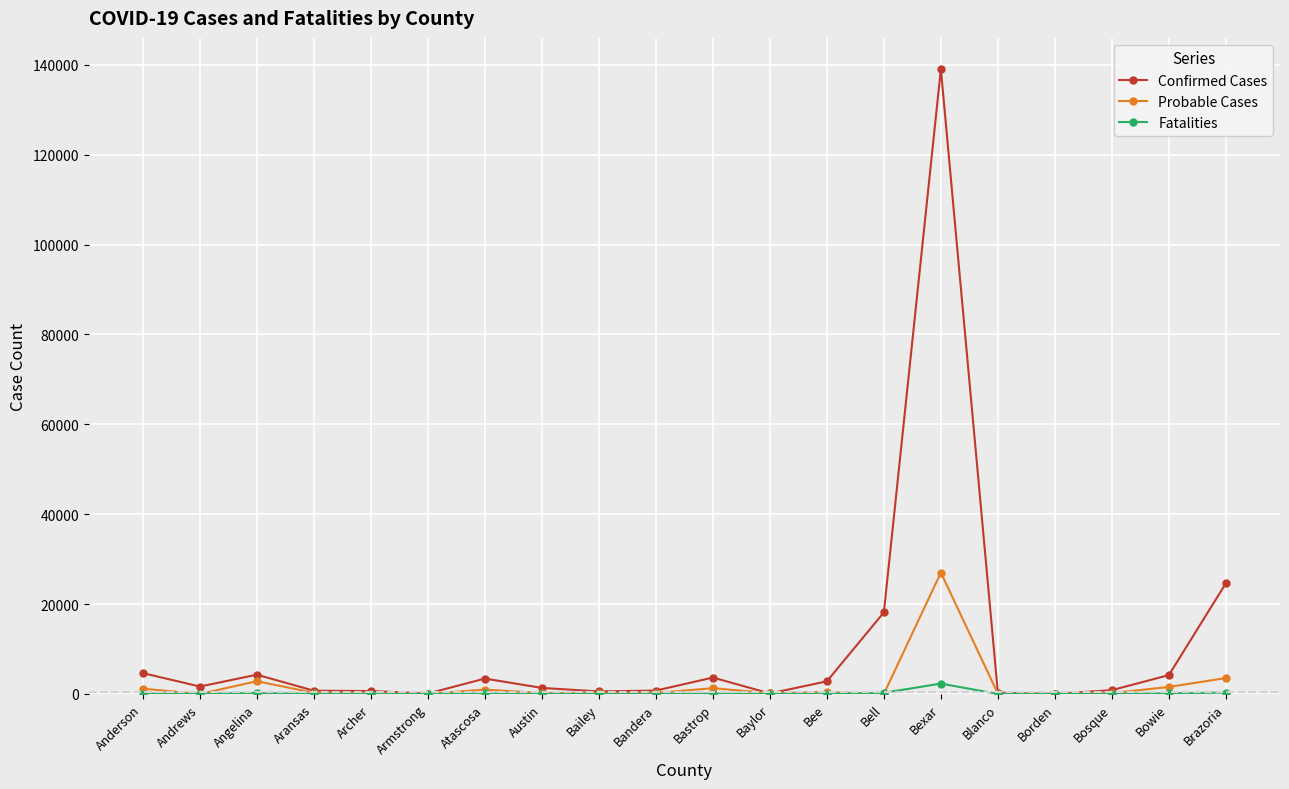

Which category has the highest value in the Confirmed Cases series?

Bexar